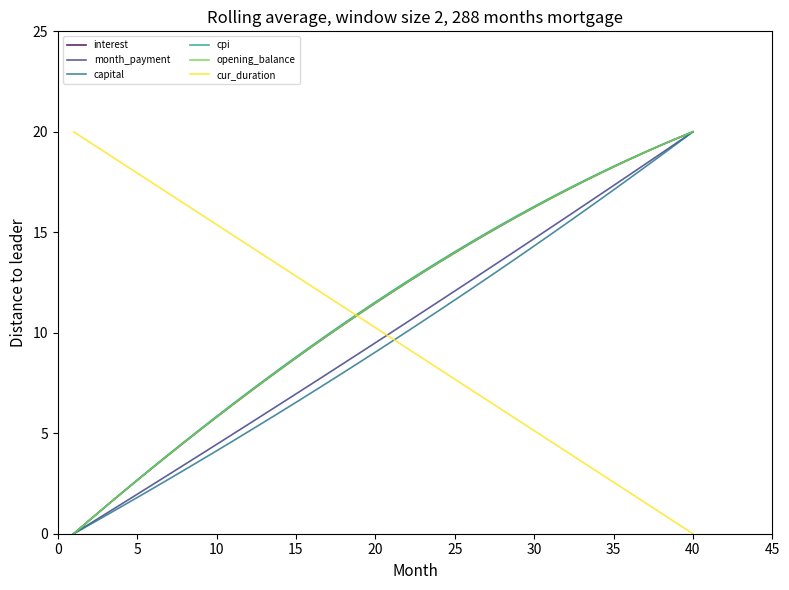

Which series has the largest total across all categories?

cpi